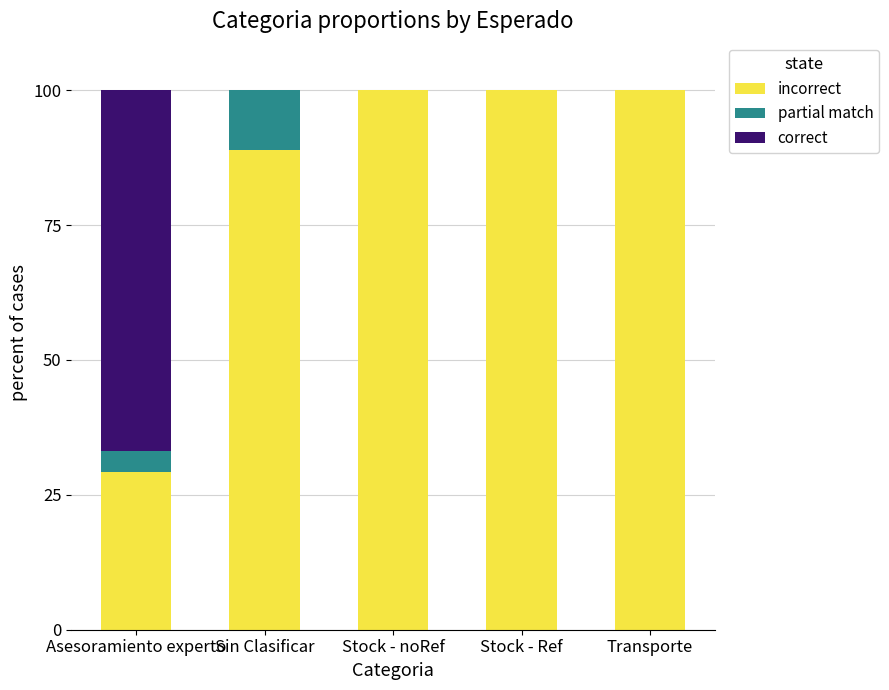

The correct series shows 66.9 at Asesoramiento experto. True or false?

True